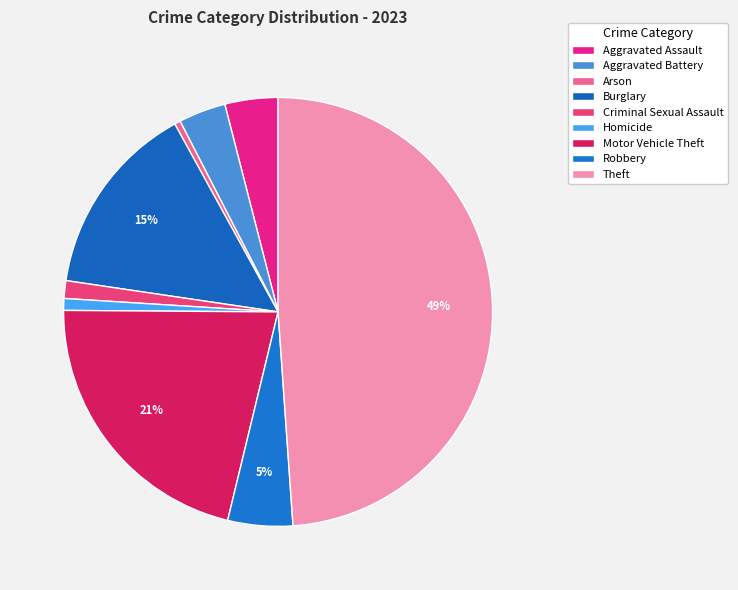

How many segments does this pie chart have?

9